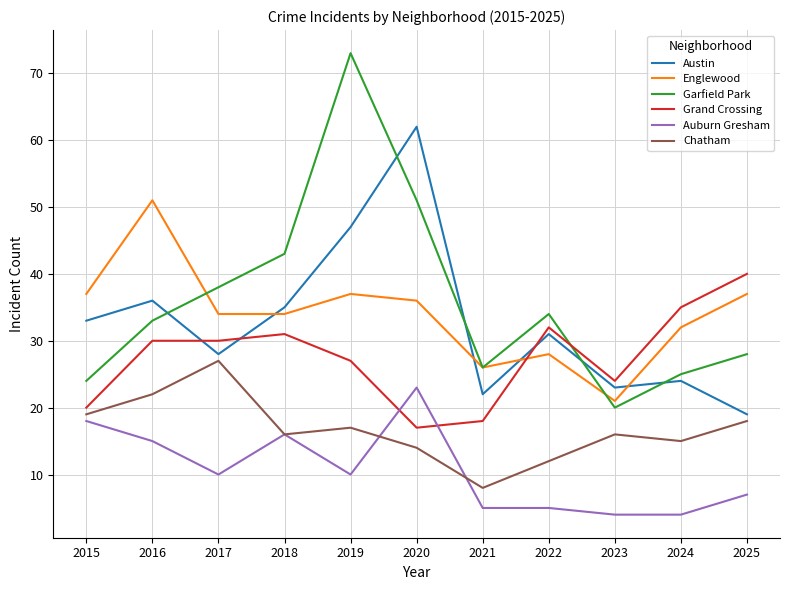

What is the difference between the maximum and minimum values in the Auburn Gresham series?

19